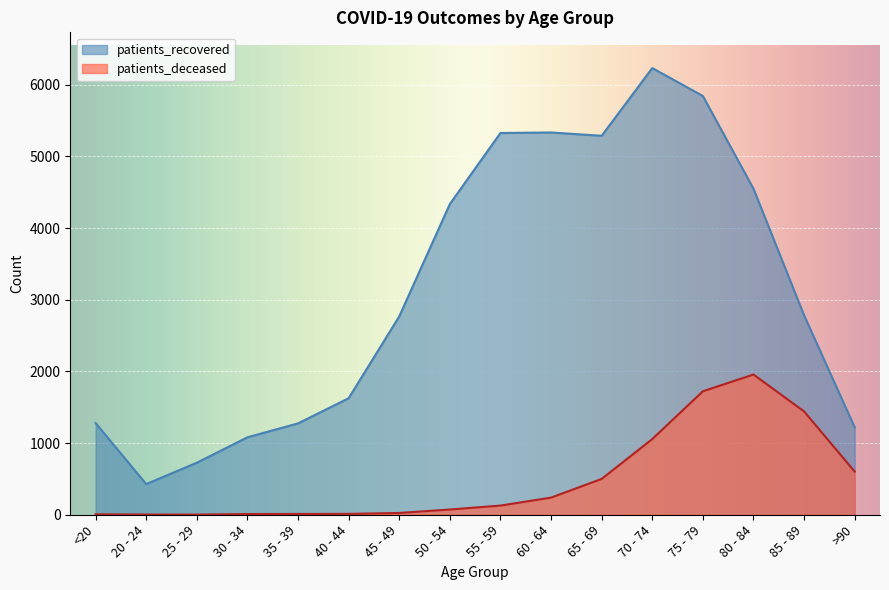

Where does the patients_deceased series first go above 128?

60 - 64